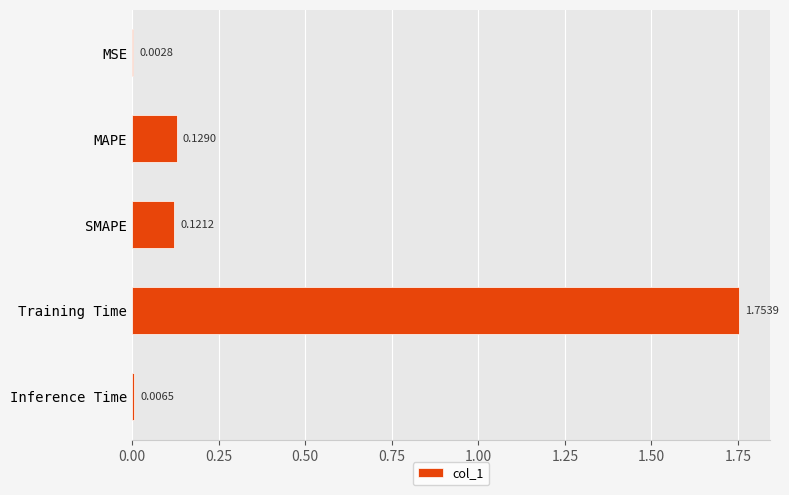

At which label is the value closest to 0?

MSE